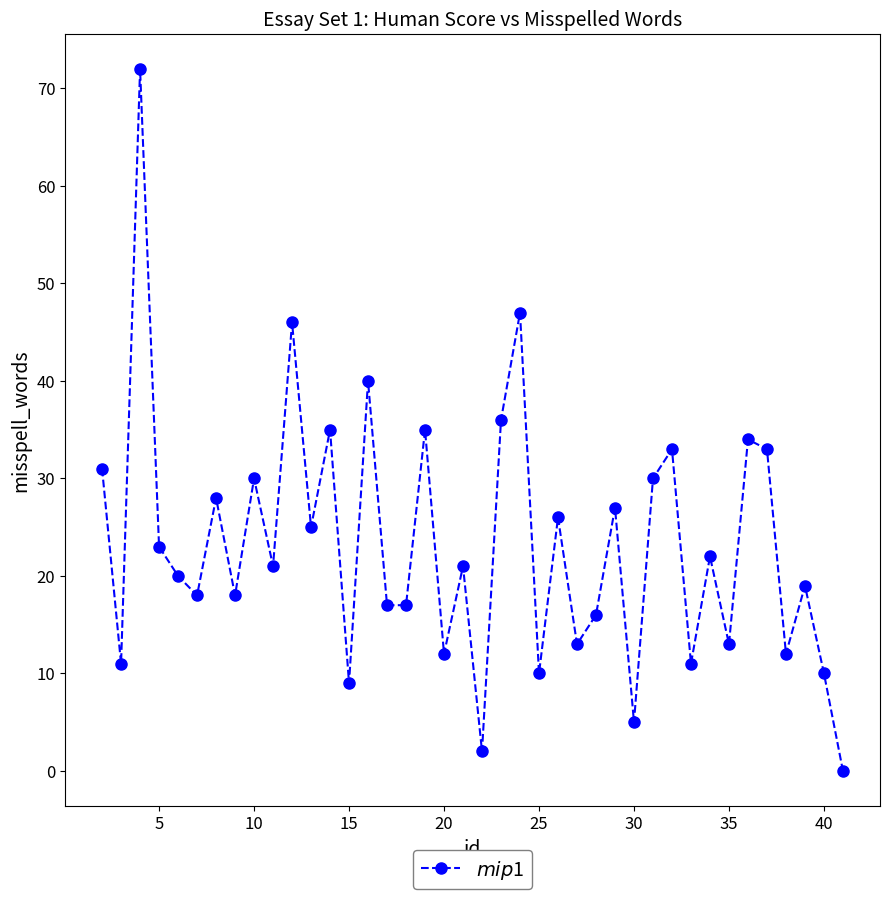

What is the greatest value displayed?

72